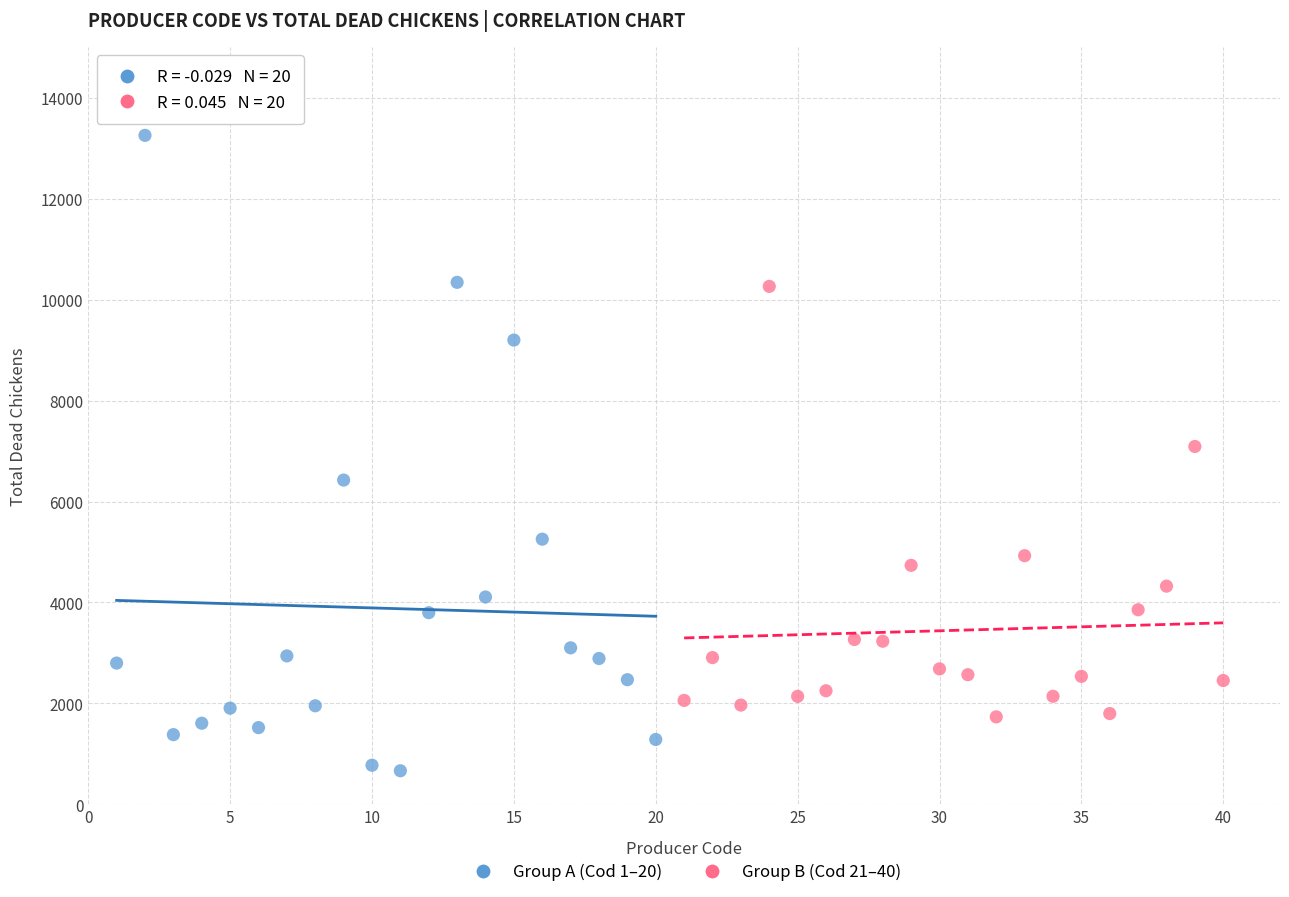

Which series contains the highest Y value?

Group A (Cod 1–20)